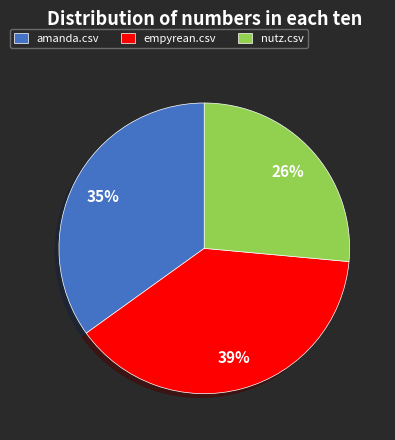

The empyrean.csv slice represents 48% of the pie. True or false?

False